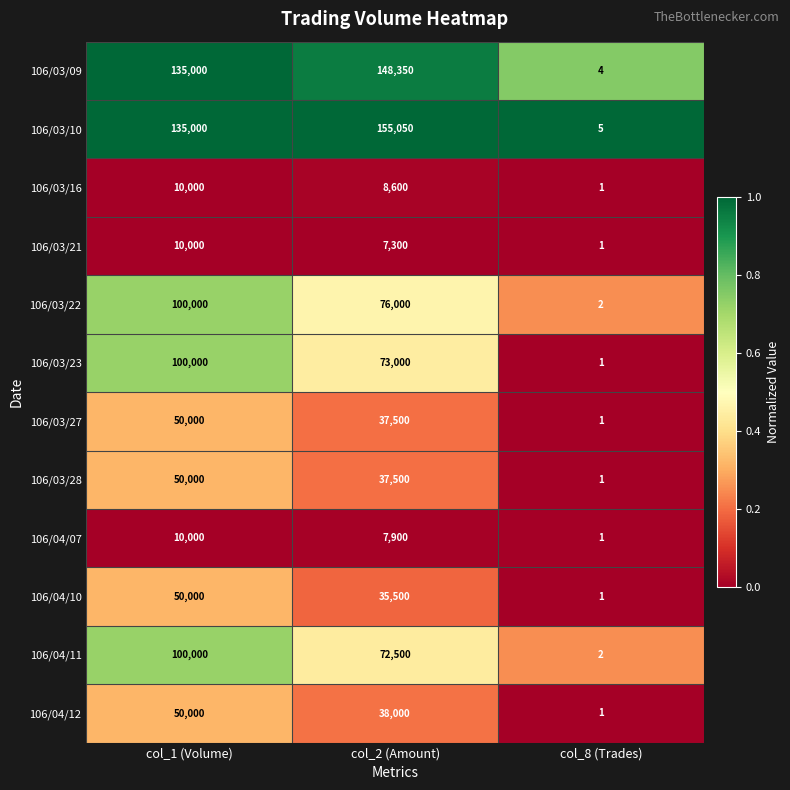

Which category has the highest value in the 106/03/22 series?

col_1 (Volume)